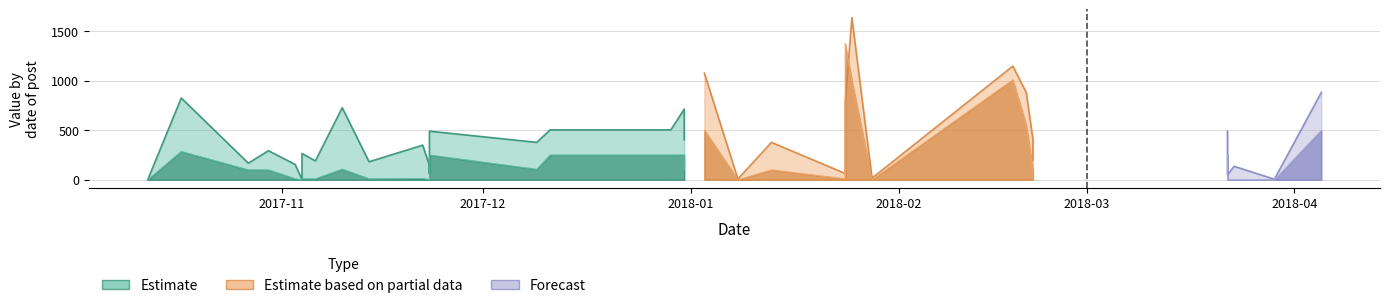

Reading left to right, list all the values displayed in this chart.

Activity: 2017-10-12=1	2017-10-17=826	2017-10-27=168	2017-10-30=294	2017-11-03=154	2017-11-04=2	2017-11-04=266	2017-11-06=191	2017-11-10=728	2017-11-14=182	2017-11-22=350	2017-11-23=147	2017-11-23=65	2017-11-23=491	2017-12-09=378	2017-12-11=504	2017-12-19=504	2017-12-23=504	2017-12-29=504	2017-12-31=714	2017-12-31=406	2018-01-03=1078	2018-01-08=8	2018-01-13=378	2018-01-24=64	2018-01-24=200	2018-01-24=224	2018-01-24=378	2018-01-24=784	2018-01-25=1638	2018-01-28=17	2018-02-18=1148	2018-02-20=882	2018-02-21=406	2018-02-21=199	2018-03-22=491	2018-03-22=50	2018-03-23=136	2018-03-29=6	2018-04-05=882
Merit: 2017-10-12=0	2017-10-17=286	2017-10-27=100	2017-10-30=100	2017-11-03=10	2017-11-04=0	2017-11-04=10	2017-11-06=10	2017-11-10=107	2017-11-14=10	2017-11-22=13	2017-11-23=2	2017-11-23=0	2017-11-23=250	2017-12-09=106	2017-12-11=250	2017-12-19=250	2017-12-23=250	2017-12-29=250	2017-12-31=251	2017-12-31=100	2018-01-03=502	2018-01-08=0	2018-01-13=100	2018-01-24=10	2018-01-24=100	2018-01-24=10	2018-01-24=100	2018-01-24=1376	2018-01-25=1001	2018-01-28=0	2018-02-18=1010	2018-02-20=548	2018-02-21=100	2018-02-21=1	2018-03-22=250	2018-03-22=0	2018-03-23=2	2018-03-29=0	2018-04-05=500